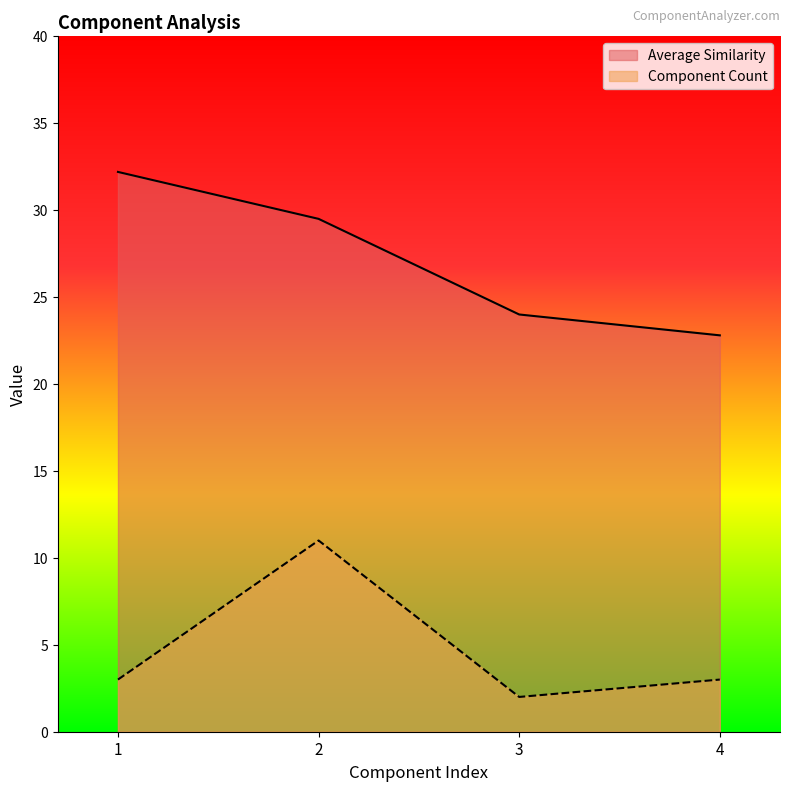

List the labels in order of Component Count value, largest first.

2, 1, 4, 3